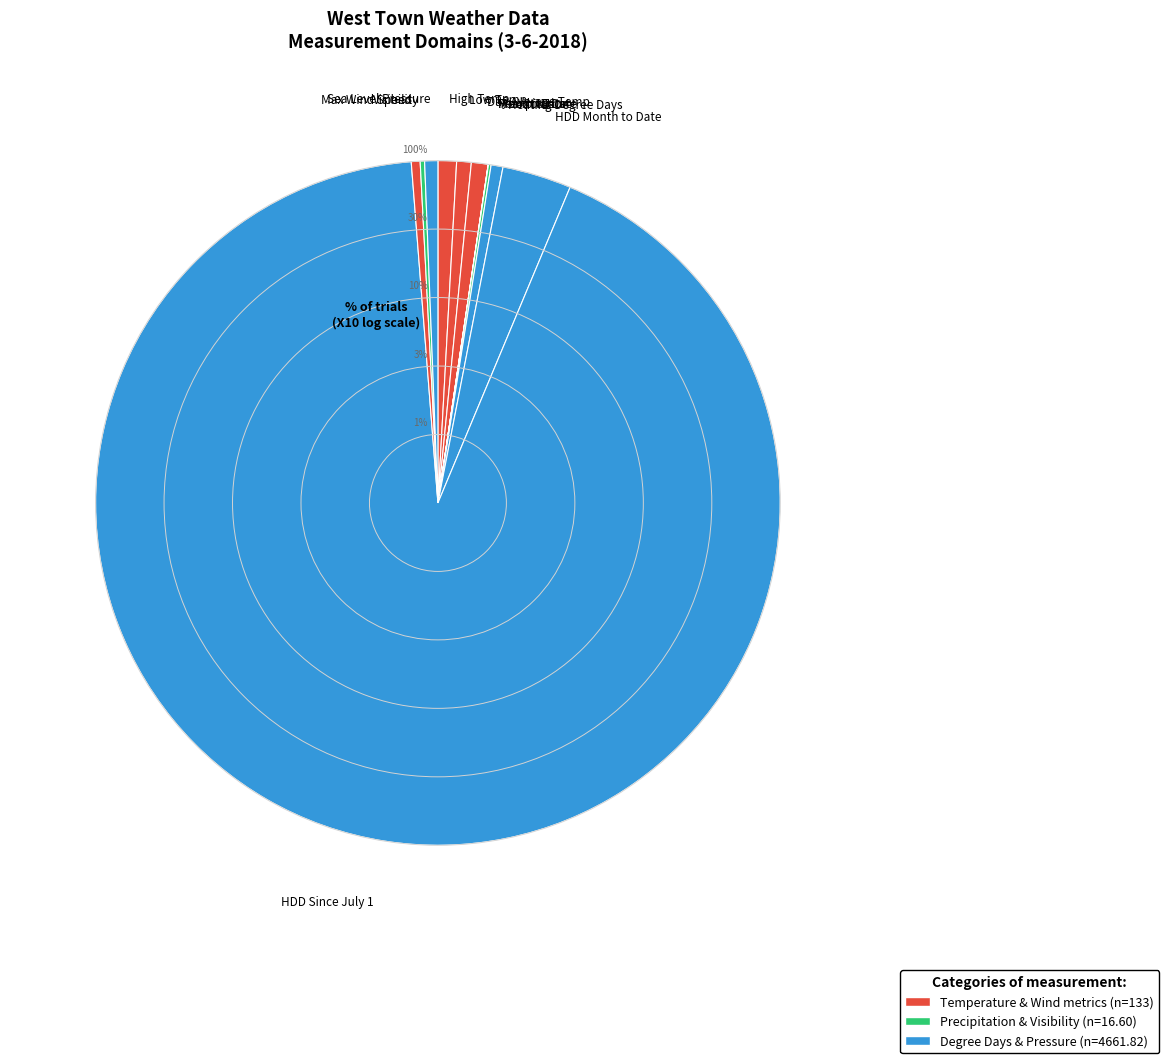

To the nearest percent, what is the difference between the largest and smallest slice percentages?

92%